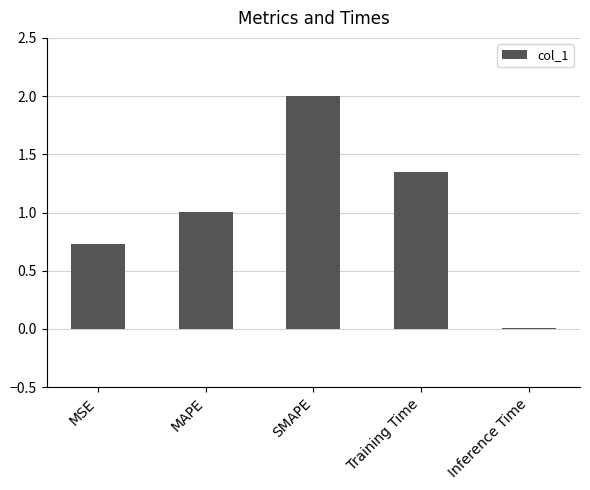

What is the sum of all values?

5.1